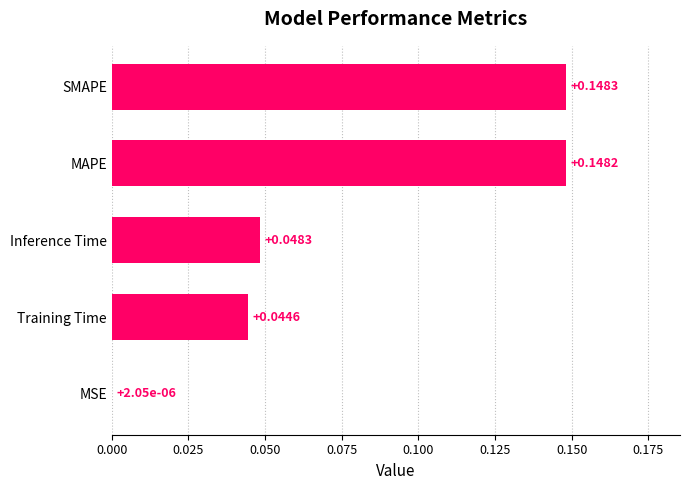

What is the sum of the values at SMAPE and MAPE?

0.3